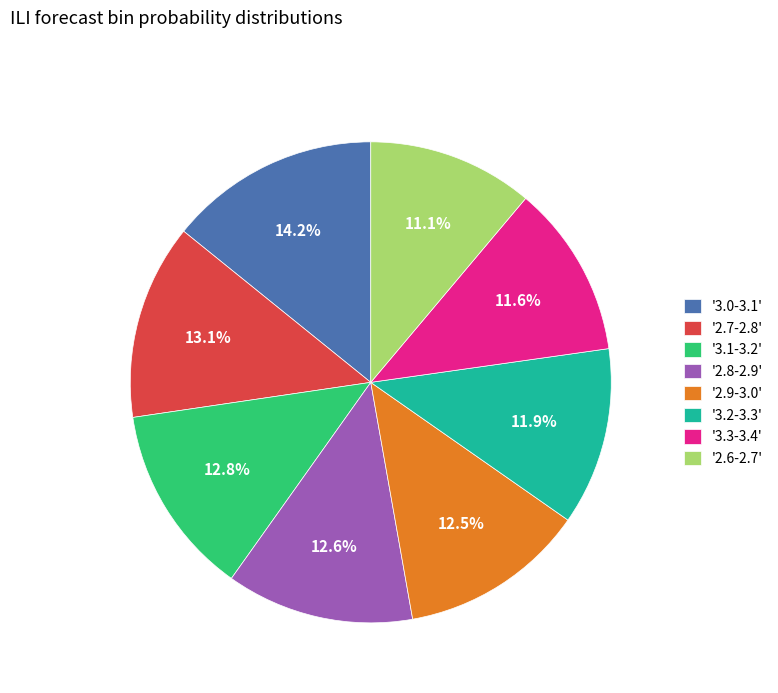

What is the largest slice in the pie chart?

'3.0-3.1'